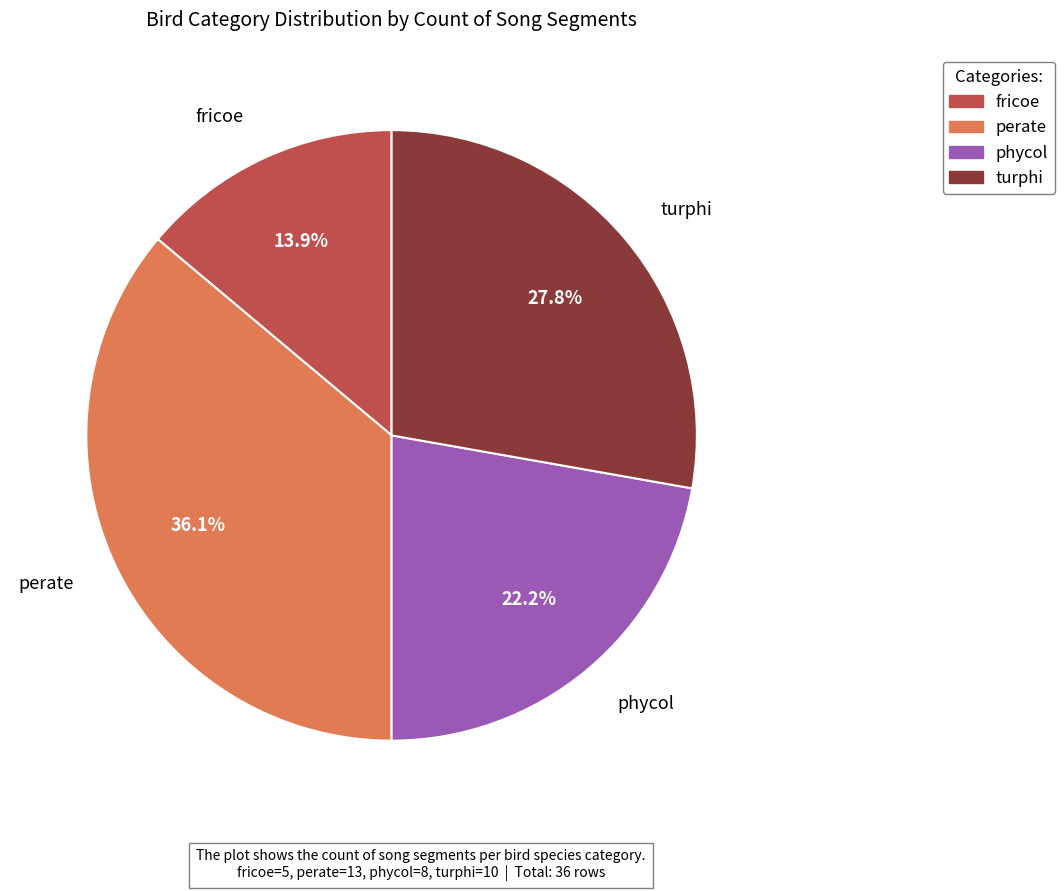

Is it true that perate is 22% of the pie?

False